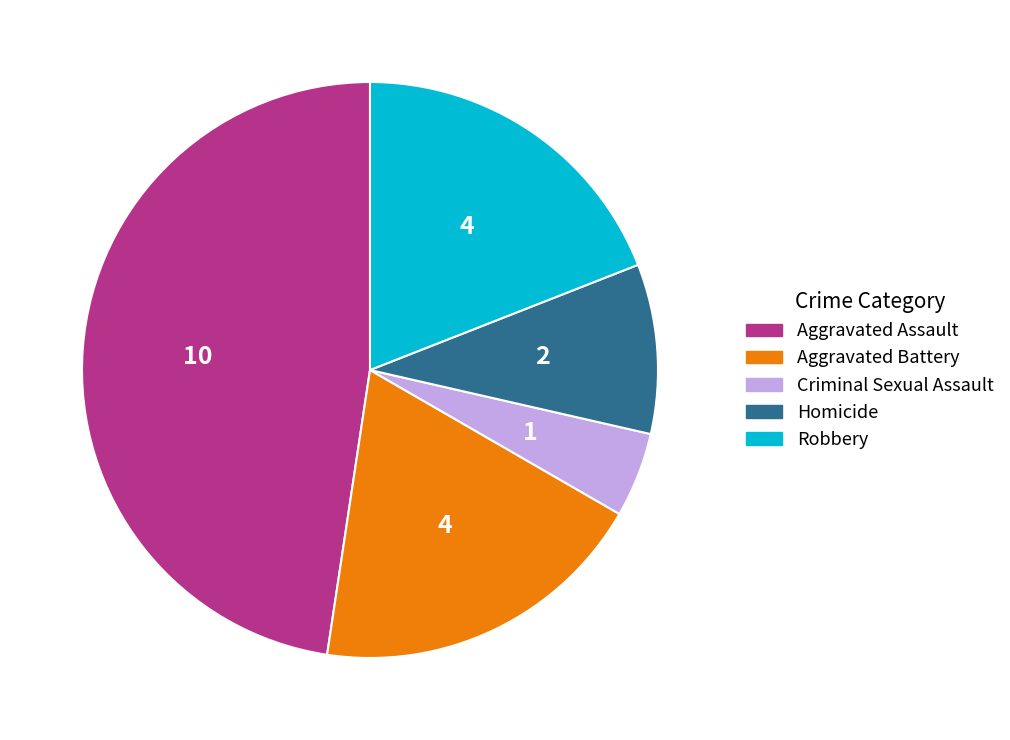

Which category has the biggest portion of the pie?

Aggravated Assault